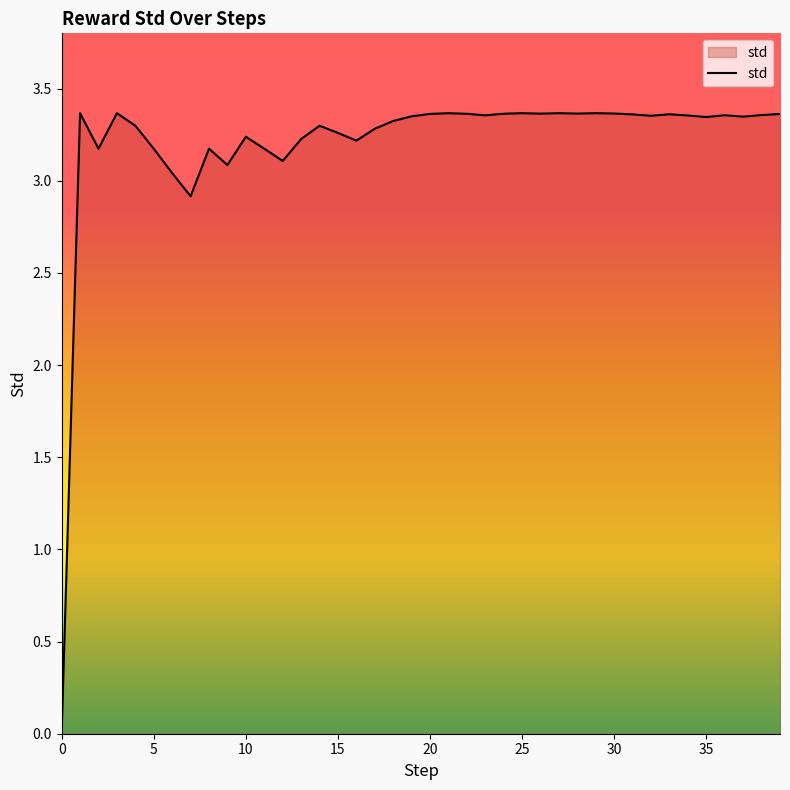

What is the value of the 26th point from the left?

3.4